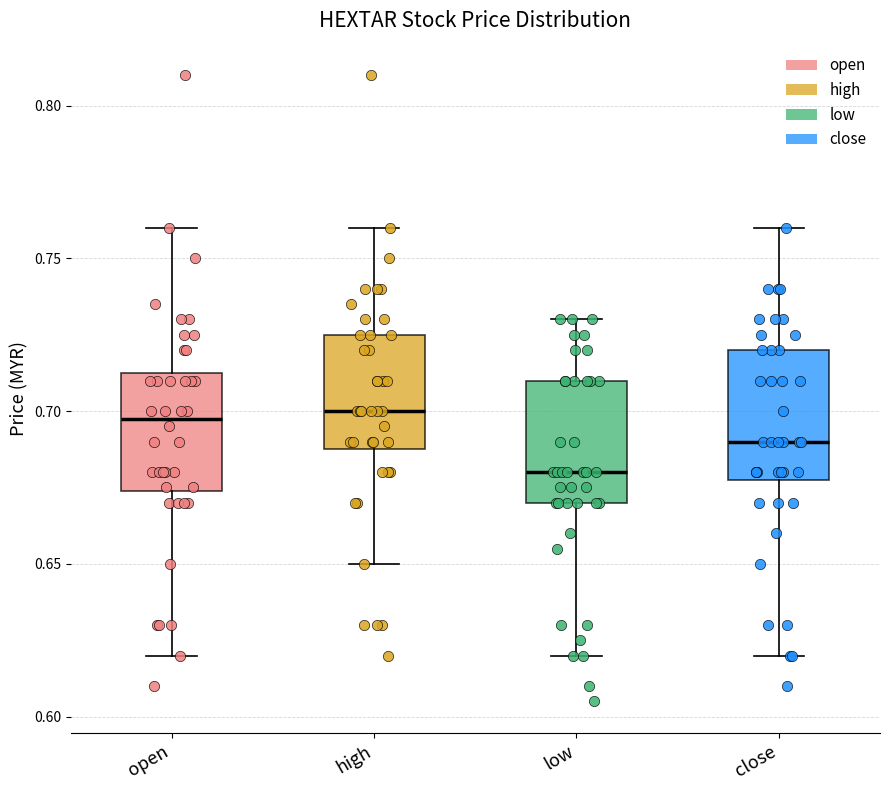

Where is the lower edge of the box for open on the y-axis? The values are not printed on the chart, so give them approximately, as read against the axis.

0.675